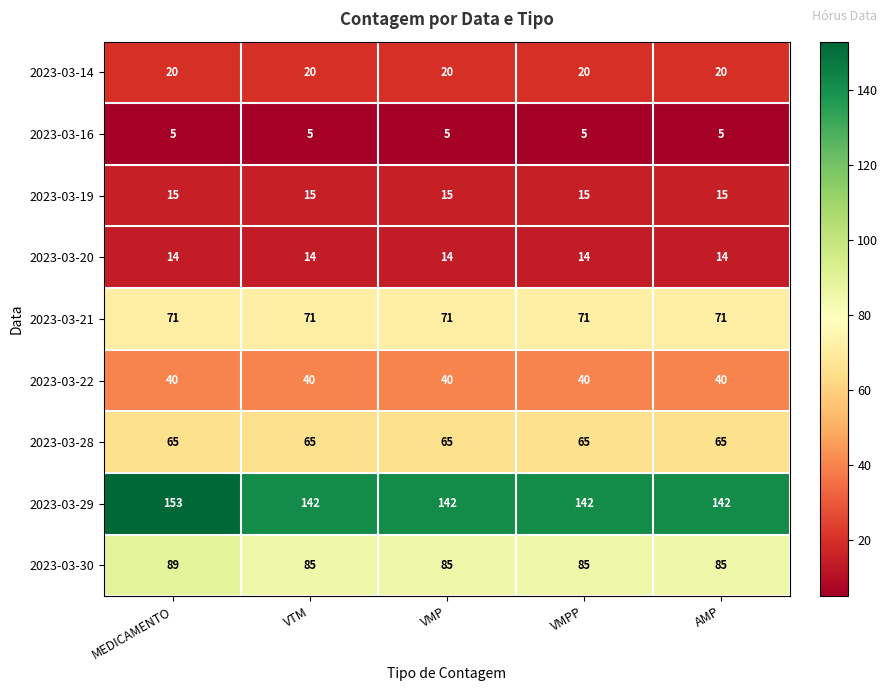

What is the greatest value displayed?

153